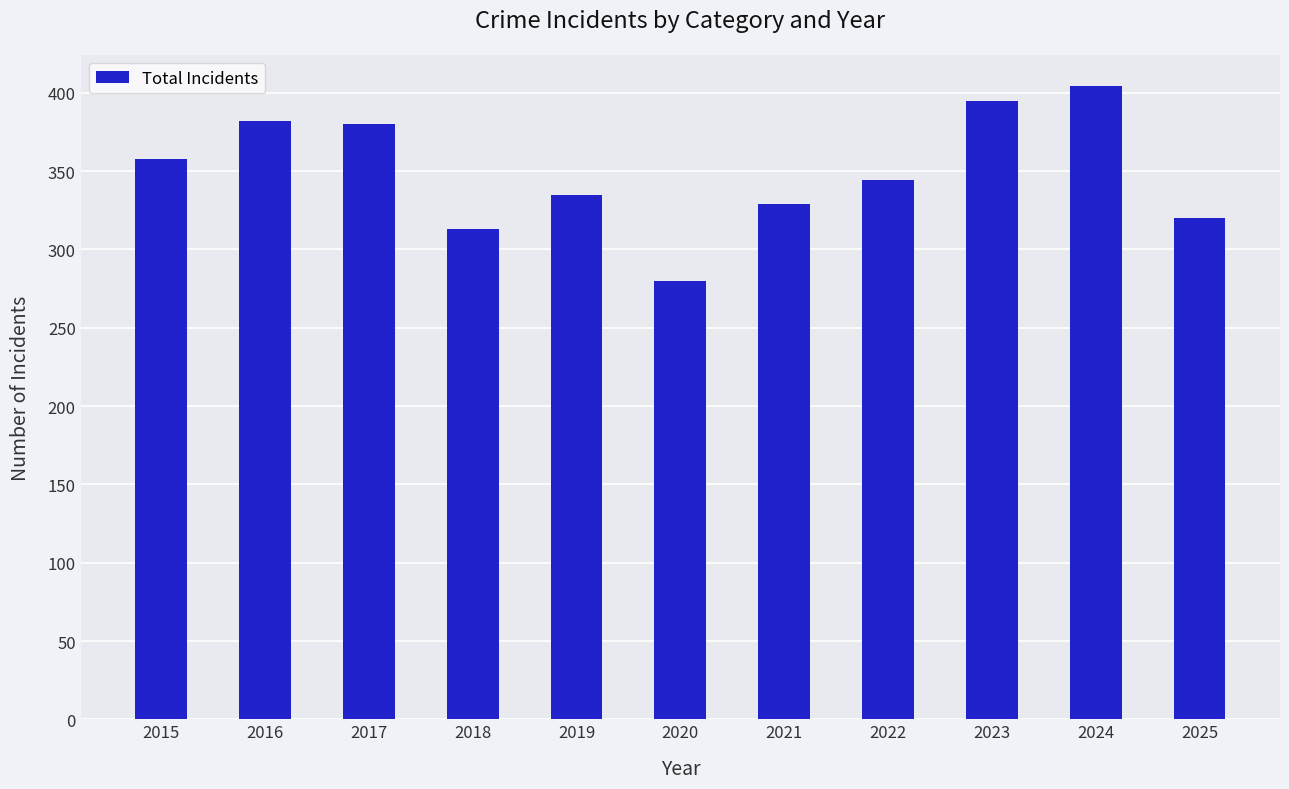

How many values are below 344?

5